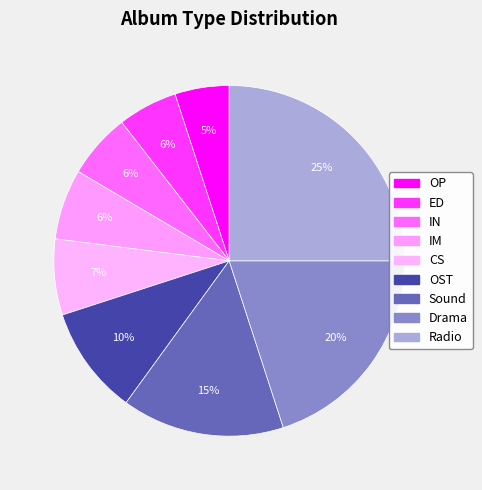

Count the number of slices in the pie.

9